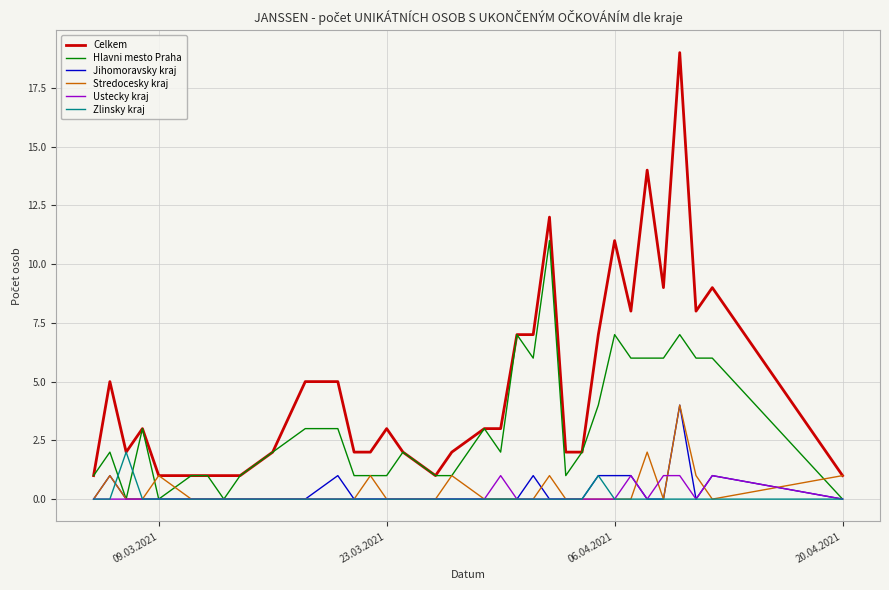

Reading right to left, what are all the values shown in this chart?

Celkem: 1	9	8	19	9	14	8	11	7	2	2	12	7	7	3	3	2	1	2	3	2	2	5	5	2	1	1	1	1	1	3	2	5	1
Hlavni mesto Praha: 0	6	6	7	6	6	6	7	4	2	1	11	6	7	2	3	1	1	2	1	1	1	3	3	2	1	0	1	1	0	3	0	2	1
Jihomoravsky kraj: 0	1	0	4	0	0	1	1	1	0	0	0	1	0	0	0	0	0	0	0	0	0	1	0	0	0	0	0	0	0	0	0	1	0
Stredocesky kraj: 1	0	1	4	0	2	0	0	0	0	0	1	0	0	0	0	1	0	0	0	1	0	0	0	0	0	0	0	0	1	0	0	1	0
Ustecky kraj: 0	1	0	1	1	0	1	0	0	0	0	0	0	0	1	0	0	0	0	0	0	0	0	0	0	0	0	0	0	0	0	0	0	0
Zlinsky kraj: 0	0	0	0	0	0	0	0	1	0	0	0	0	0	0	0	0	0	0	0	0	0	0	0	0	0	0	0	0	0	0	2	0	0